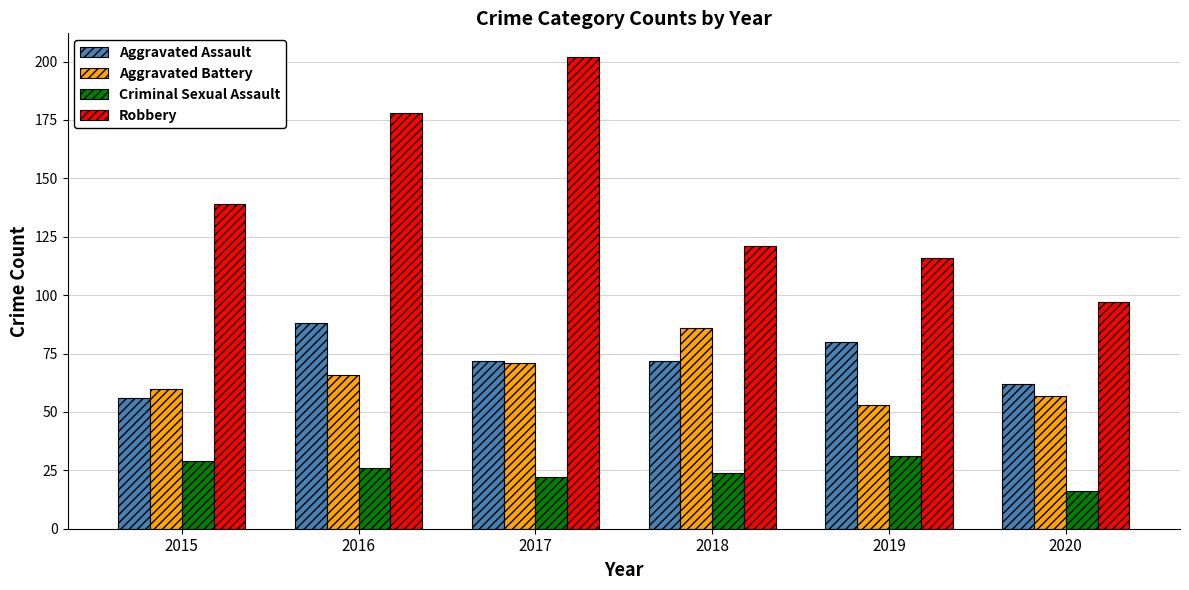

What is the difference between the highest and lowest values at 2017?

180